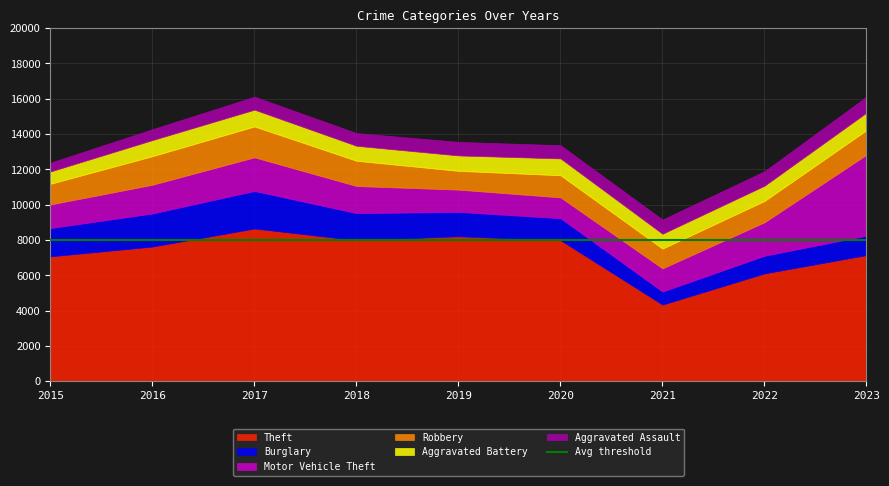

What value does the Robbery series have at 2022?

1206